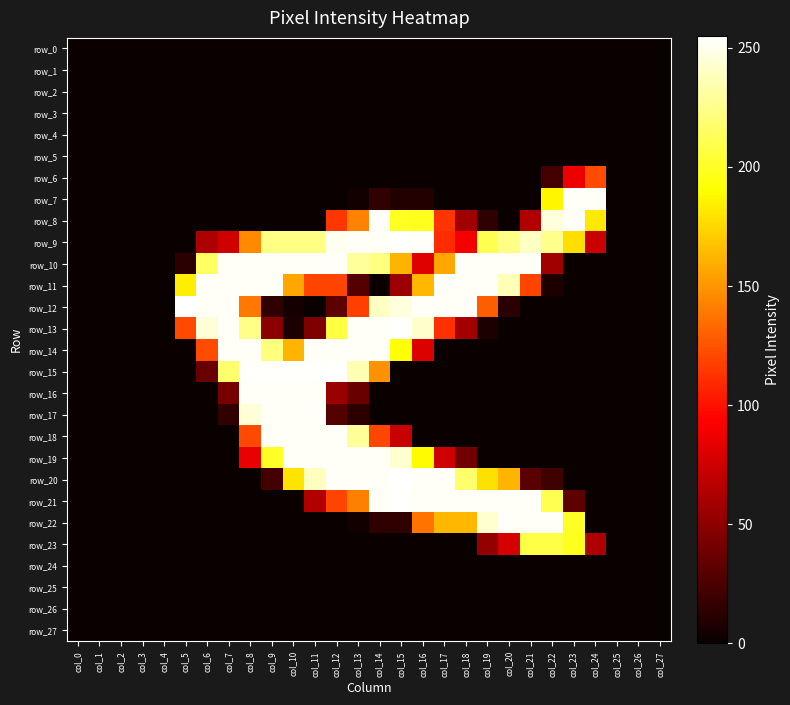

Between col_11 and col_13, which is larger?

col_11